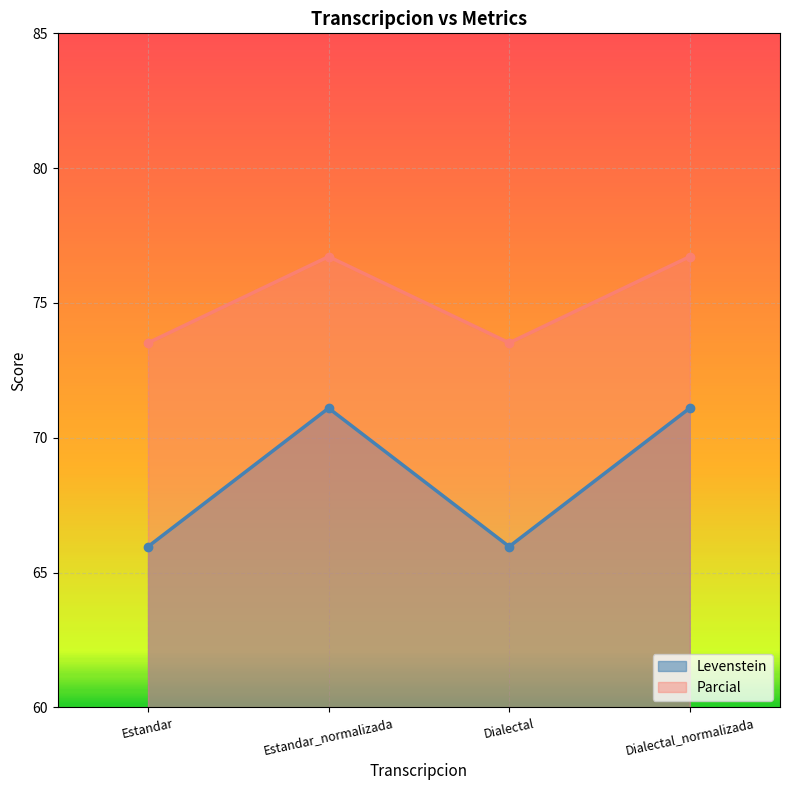

List the labels in order of Parcial value, largest first.

Estandar_normalizada, Dialectal_normalizada, Estandar, Dialectal